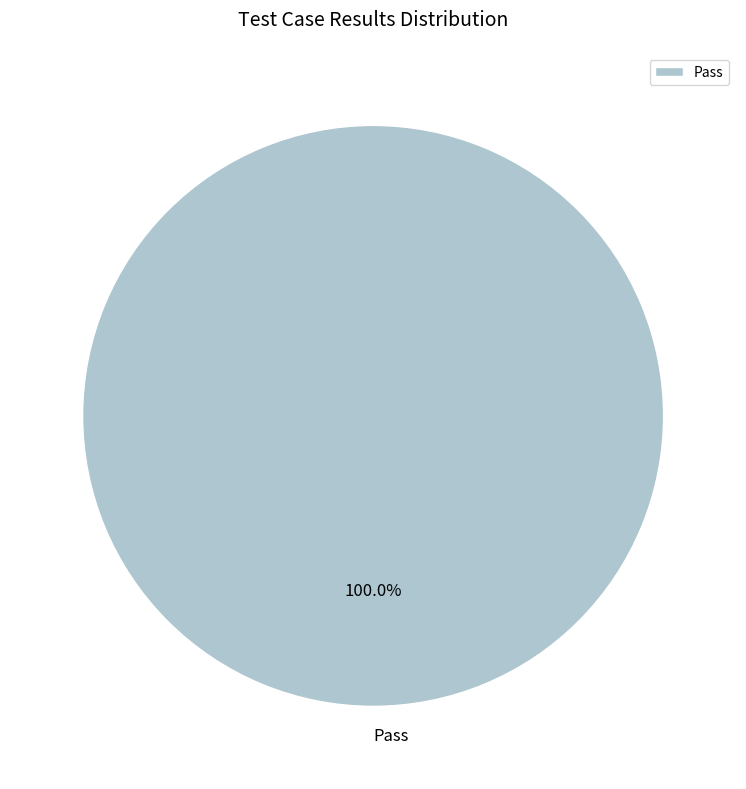

To the nearest percent, what percentage of the pie is Pass?

100%